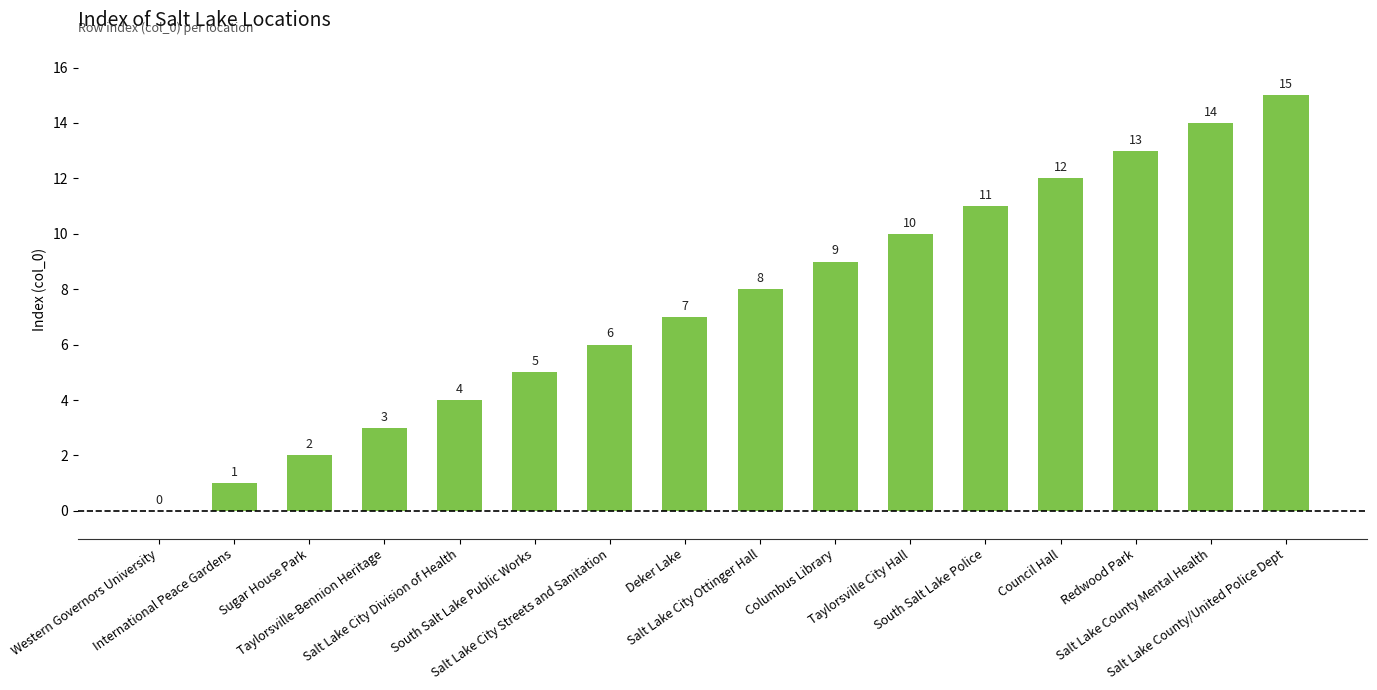

What is the sum of all values?

120